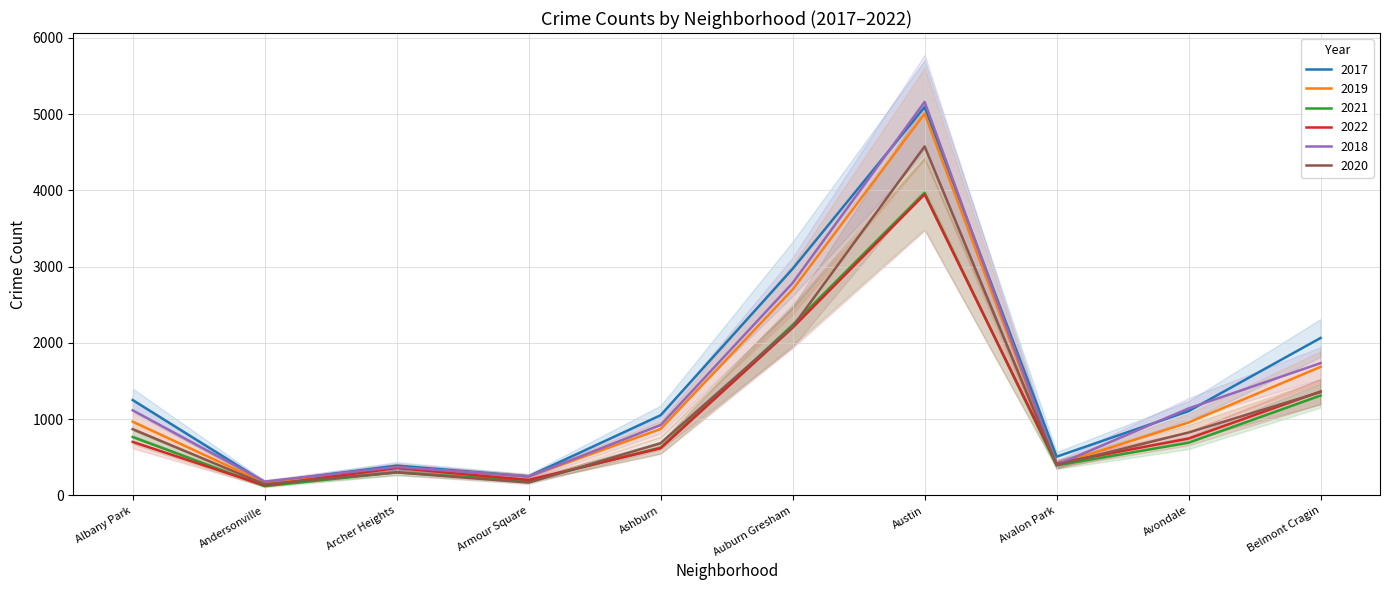

What is the value of the 2019 point at the 1st from the left?

968